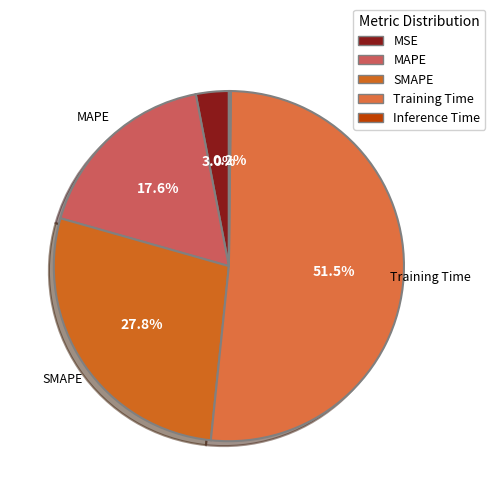

Is it true that MAPE is 18% of the pie?

True